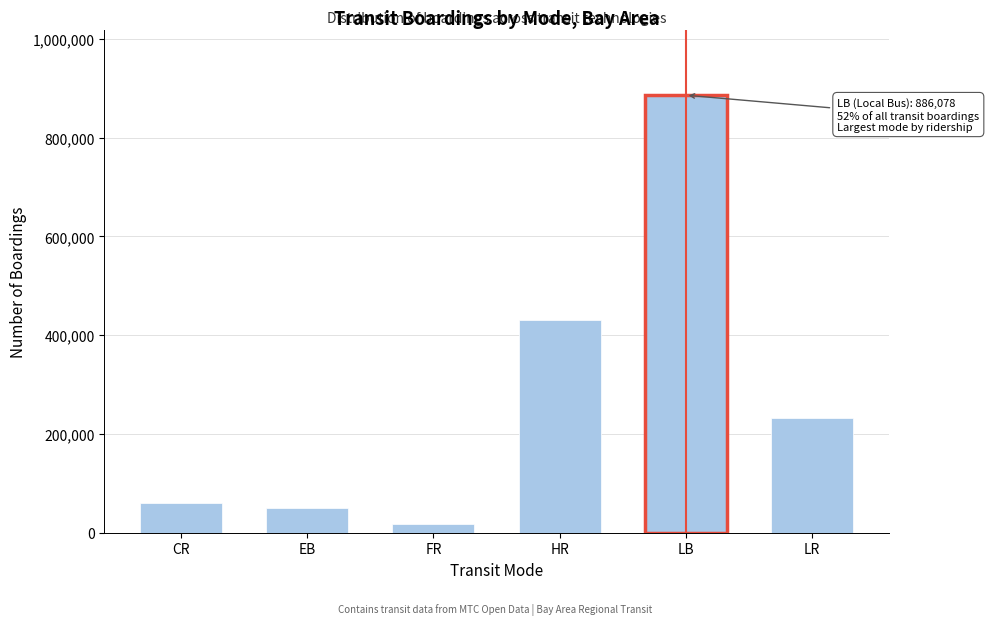

Reading right to left, list all the values displayed in this chart.

LR=231689	LB=886078	HR=431651	FR=17176	EB=49712	CR=60754